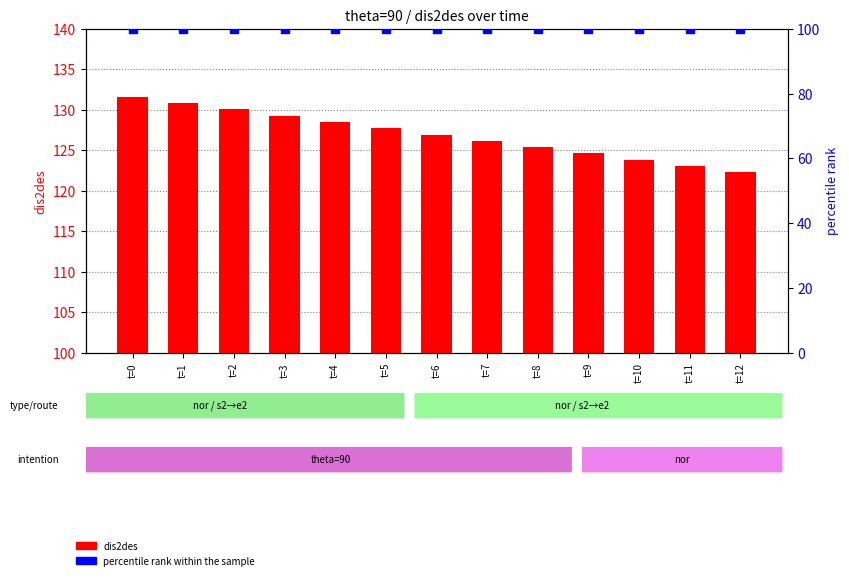

At which category is the sum across all series the highest?

t=0